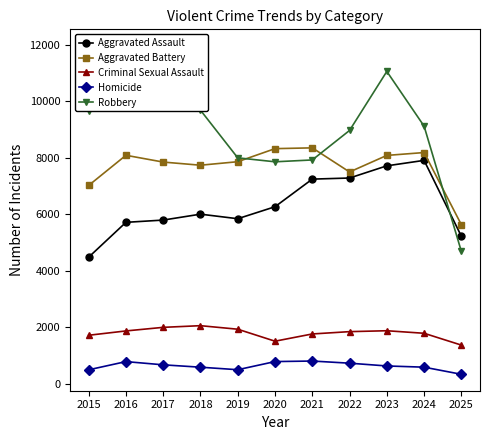

At which category does Robbery reach its first local valley?

2020